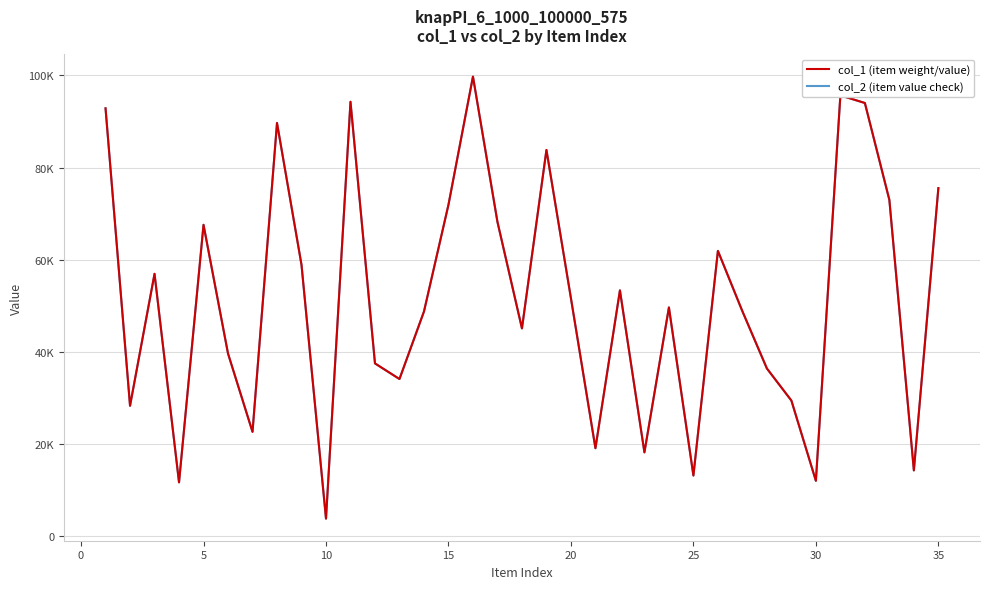

Does the chart display data point markers on the line(s)?

No